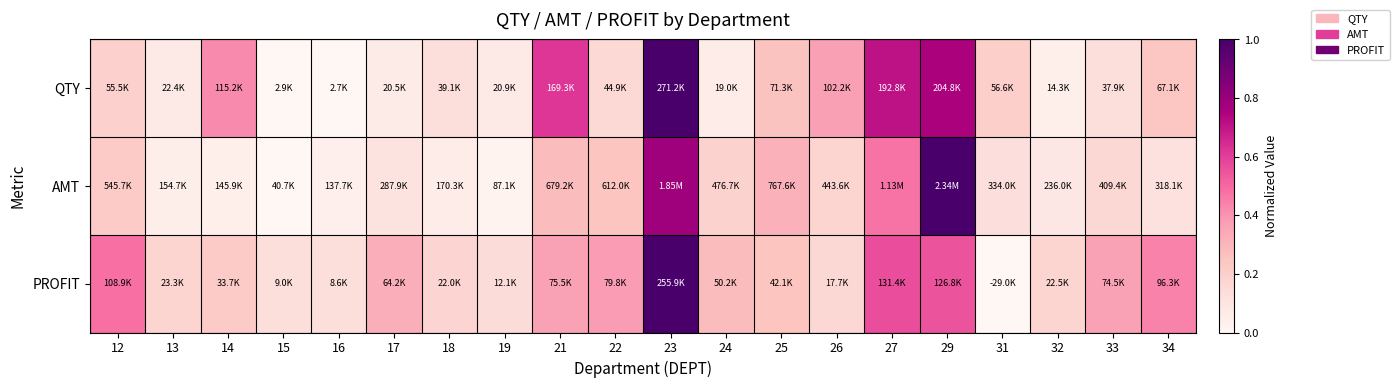

Between 24 and 26, which series saw the biggest shift?

QTY